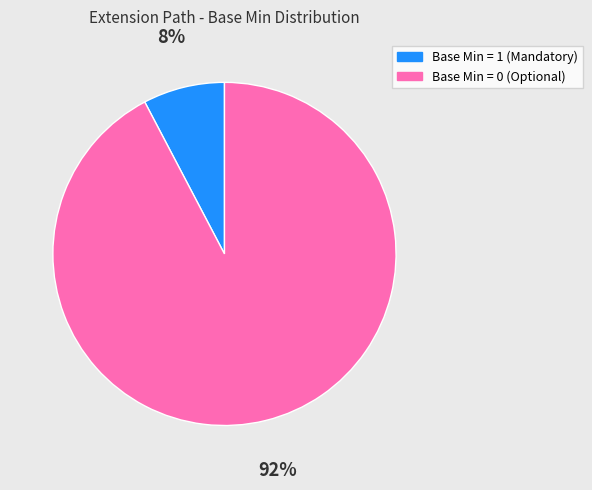

Is there a majority slice in this chart?

Yes